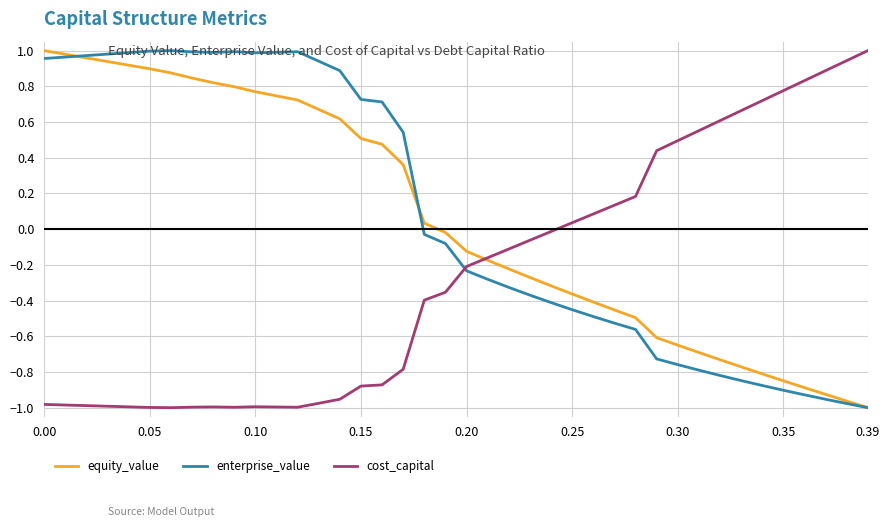

How many intersections are there between cost_capital and enterprise_value?

1